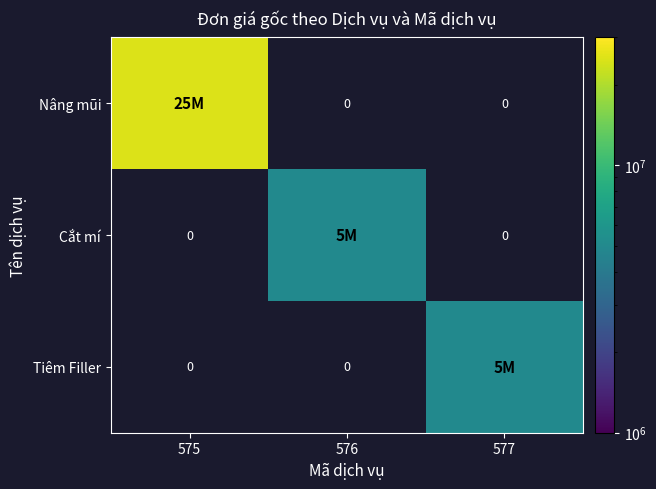

List the series in order of their overall mean, lowest first.

Nâng mũi, Cắt mí, Tiêm Filler